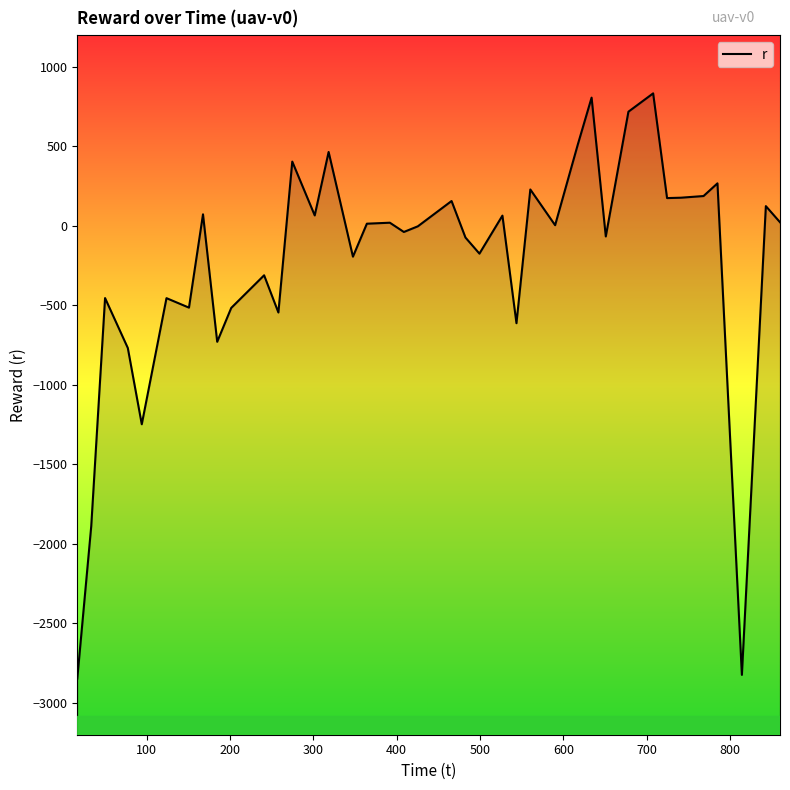

What is the average value?

-229.0